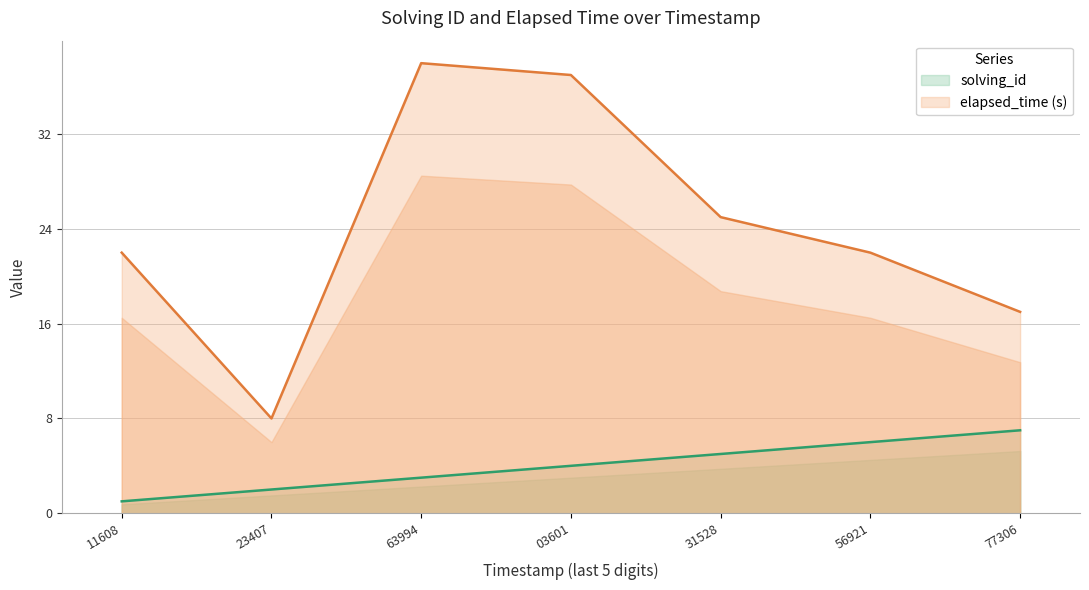

What is the sum of all solving_id values?

28